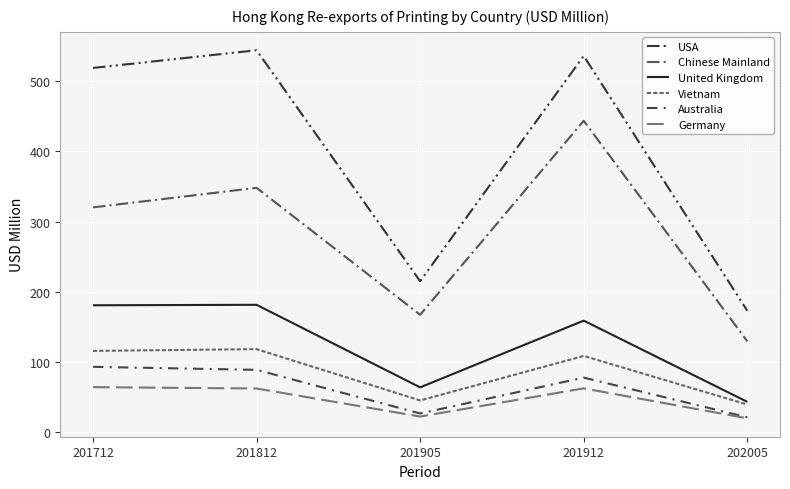

How many values in the Chinese Mainland series exceed 320?

3